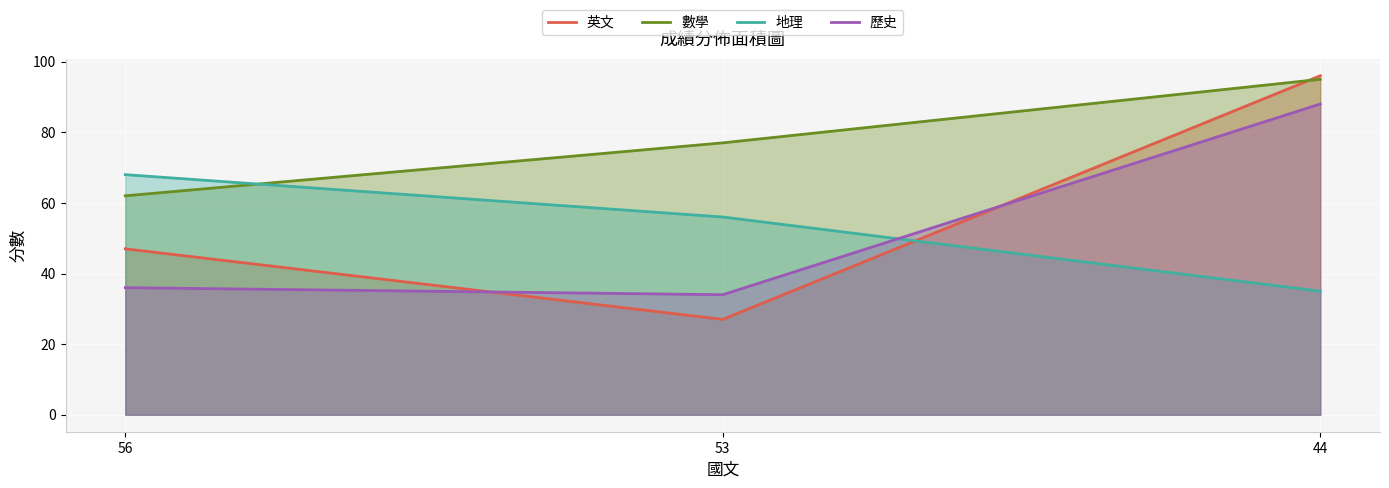

What is the total value across all series at 56?

213